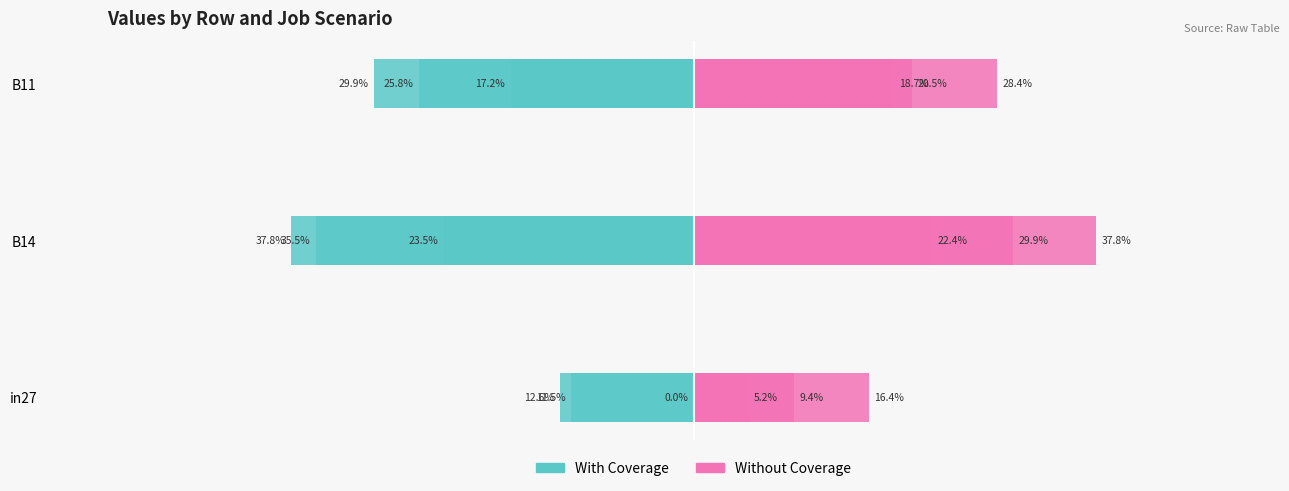

Which series has the largest total across all categories?

Without Coverage